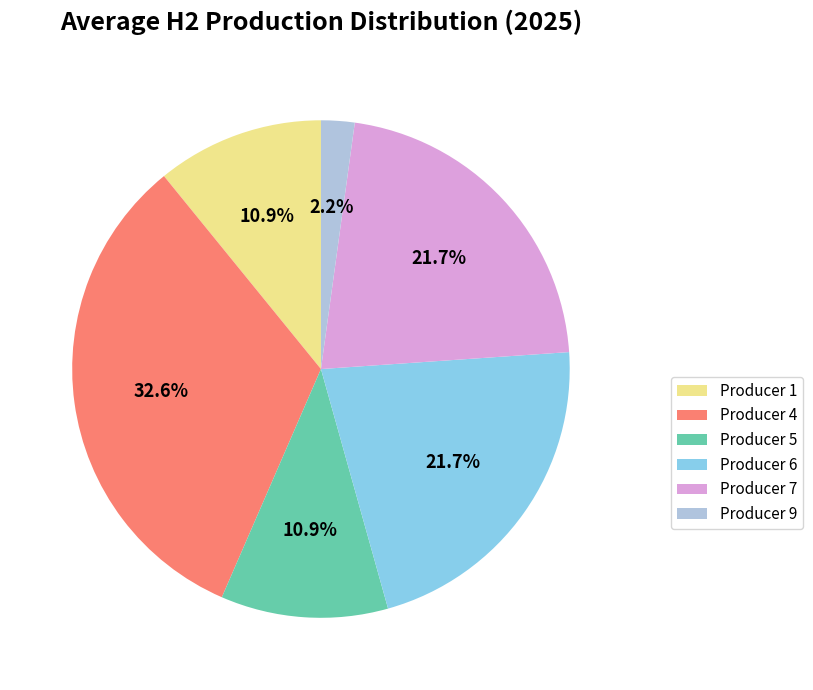

What is the total percentage of Producer 5 and Producer 4?

43.5%